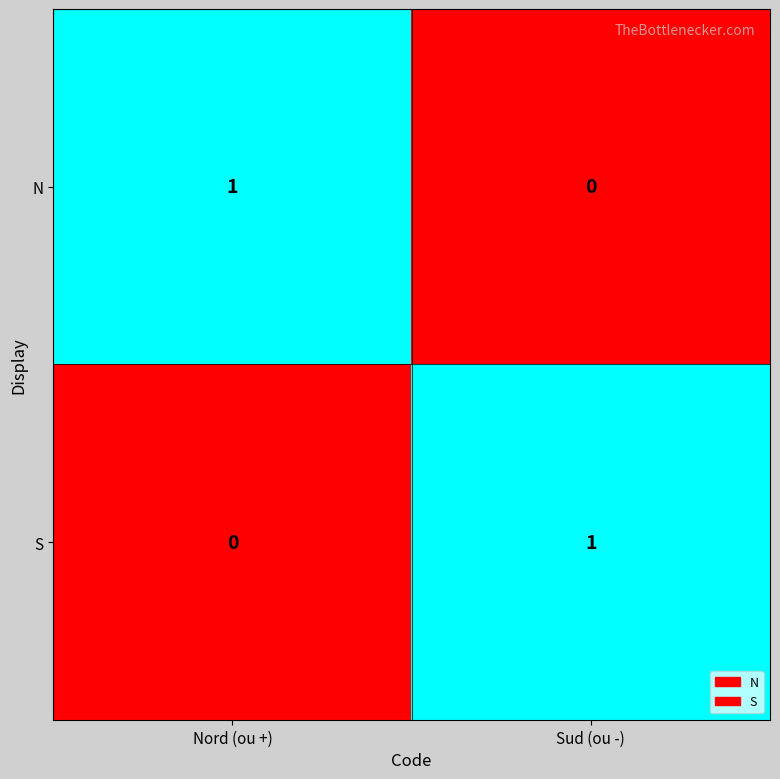

How many distinct data groups are displayed?

2